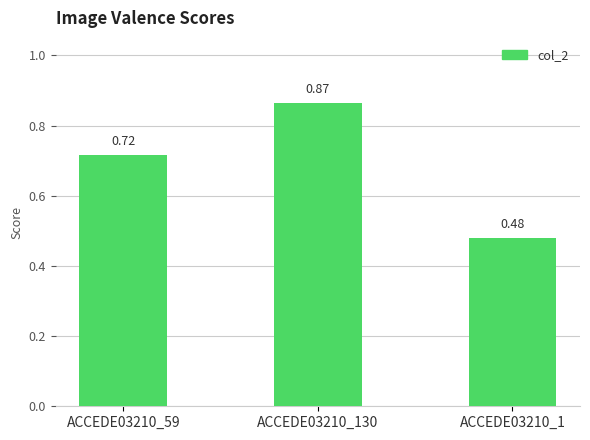

What is the sum of the values at ACCEDE03210_1 and ACCEDE03210_59?

1.2